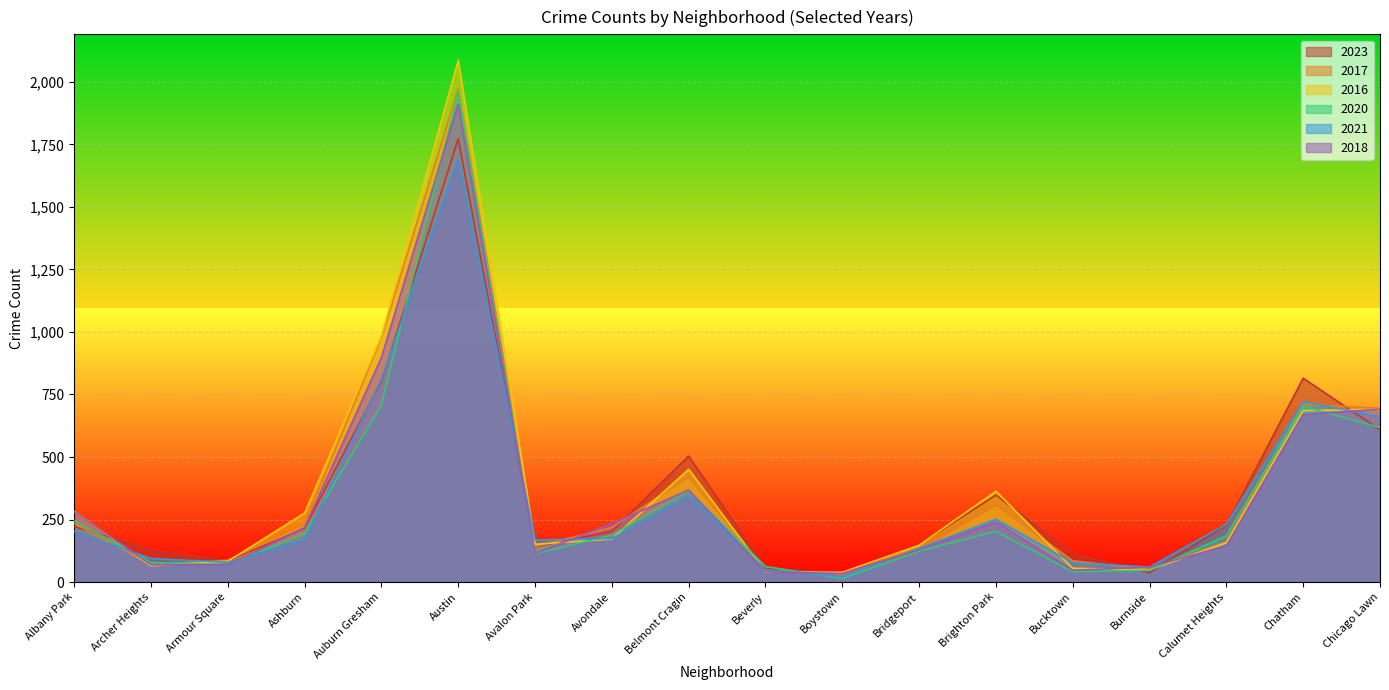

Which has a higher value, Belmont Cragin or Bridgeport?

Belmont Cragin